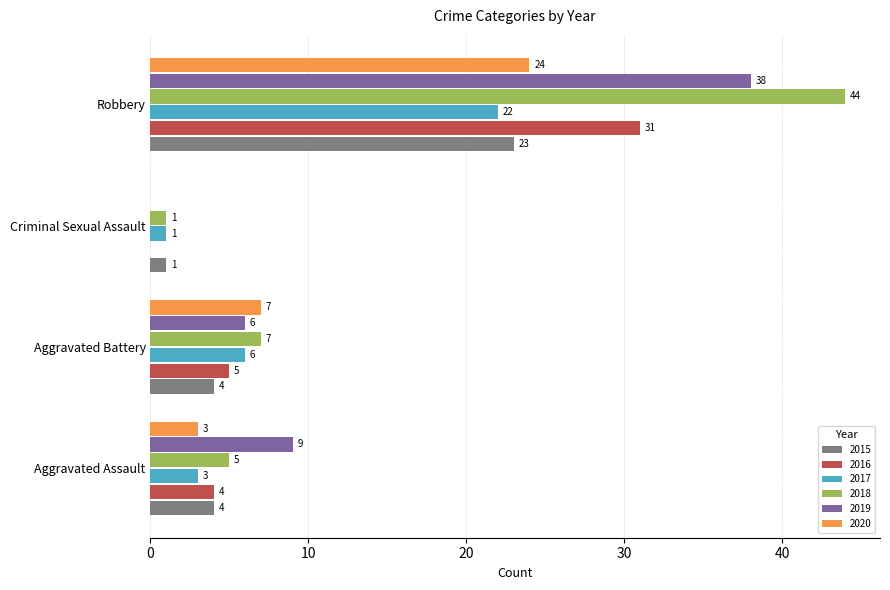

True or false: 2016 has a value of 12 at Criminal Sexual Assault.

False